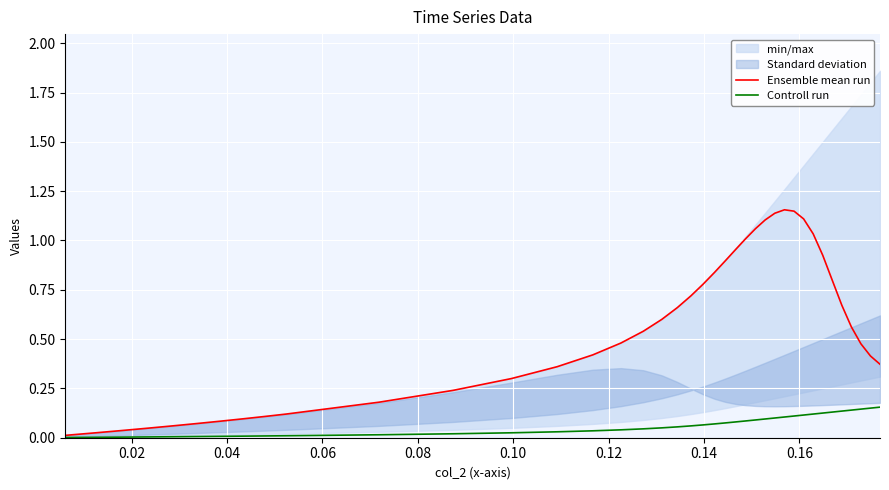

True or false: Controll run has a value of 0.0 at 0.12.

True